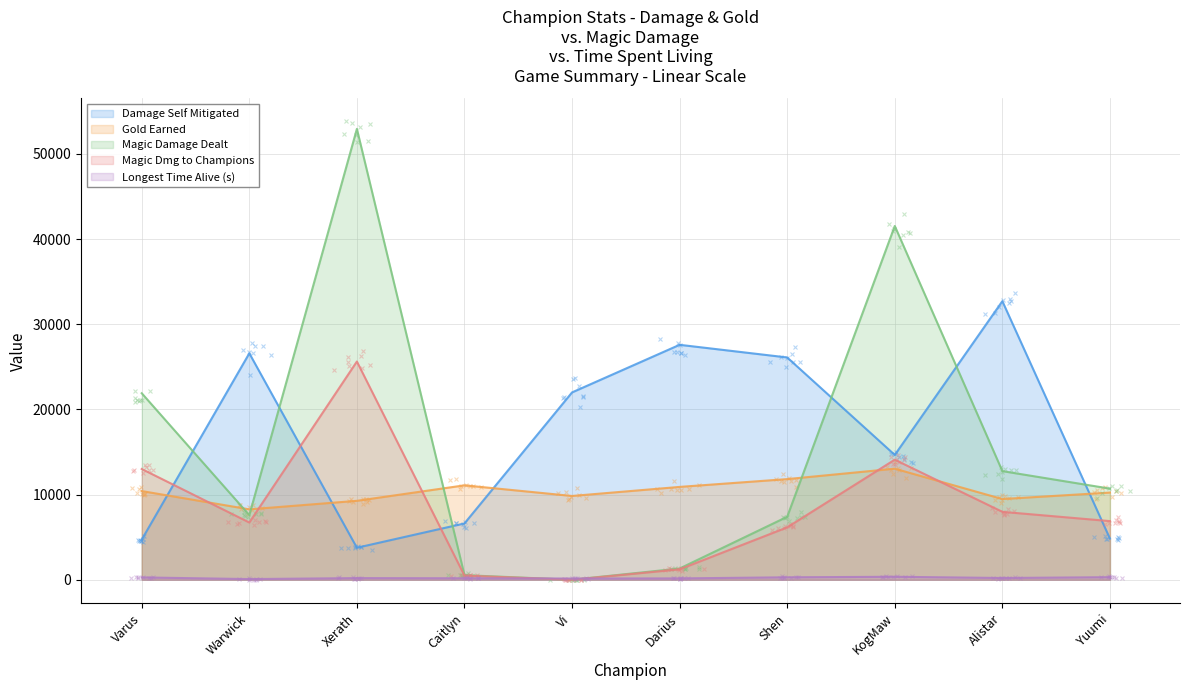

What is the label of the 6th point from the left?

Darius